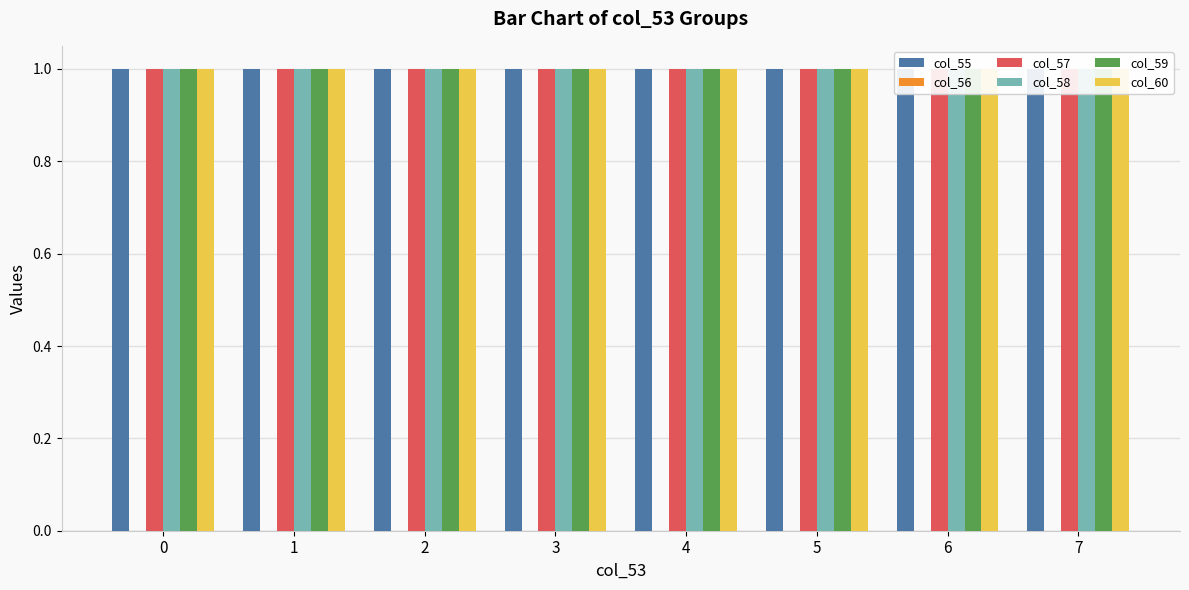

What is the spread (max minus min) of values at 7?

1